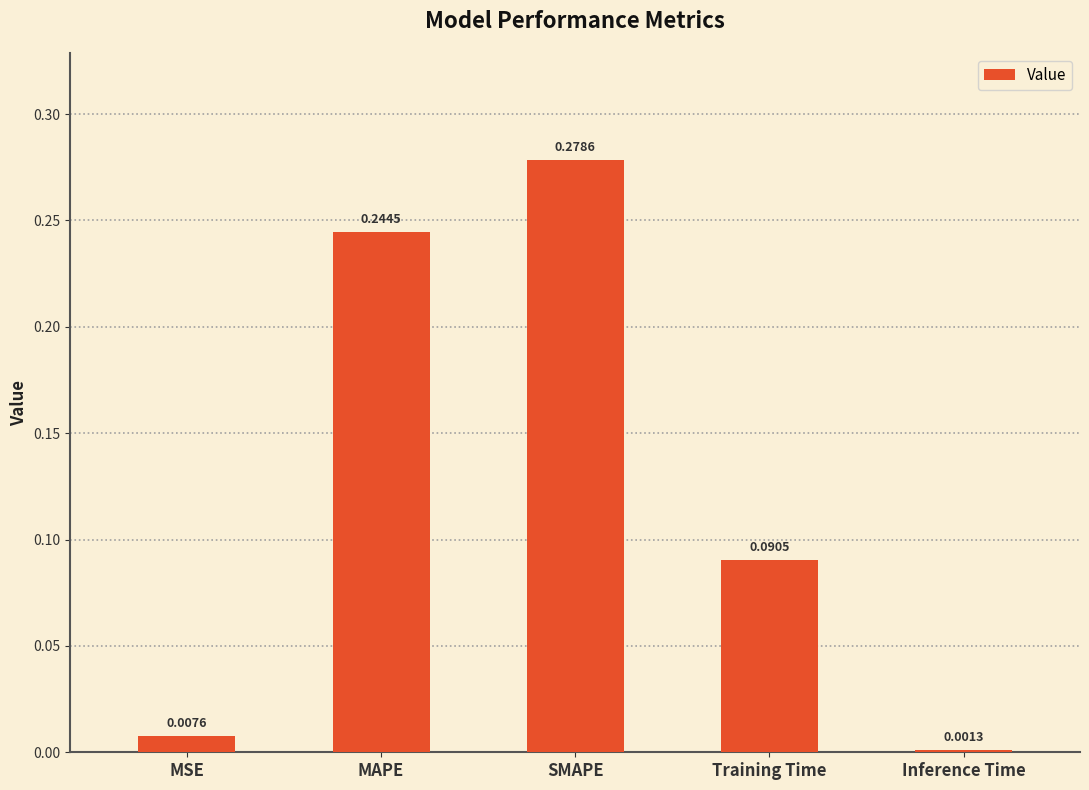

What is the sum of all values?

0.6